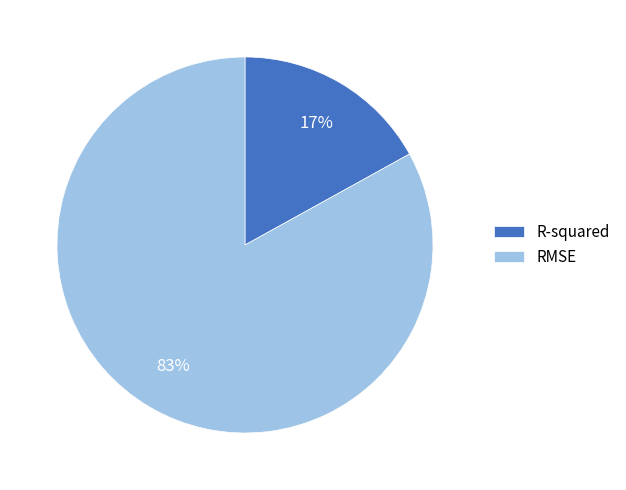

How many slices are in this pie chart?

2